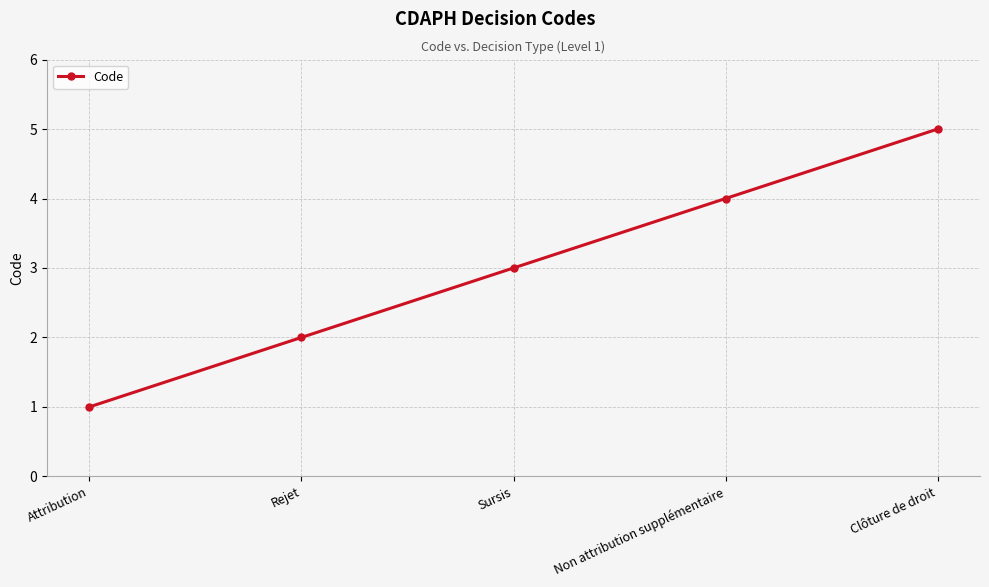

True or false: the data shows 1 at Rejet.

False